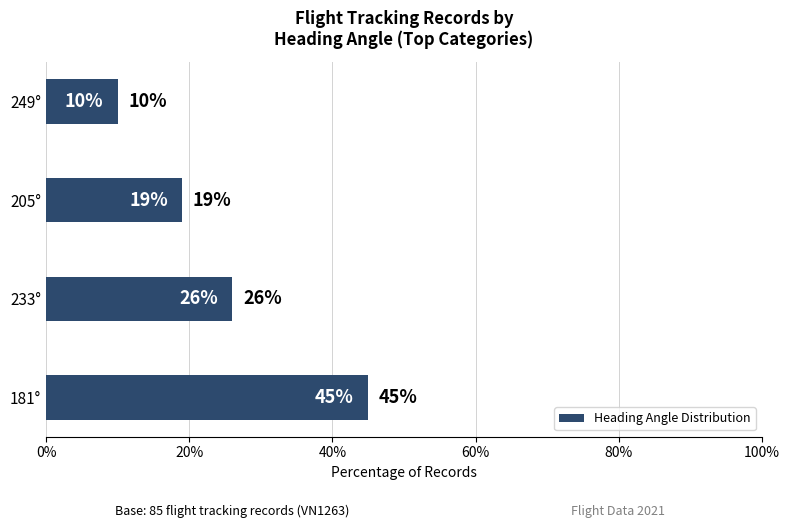

List the labels in order of value, smallest first.

249°, 205°, 233°, 181°